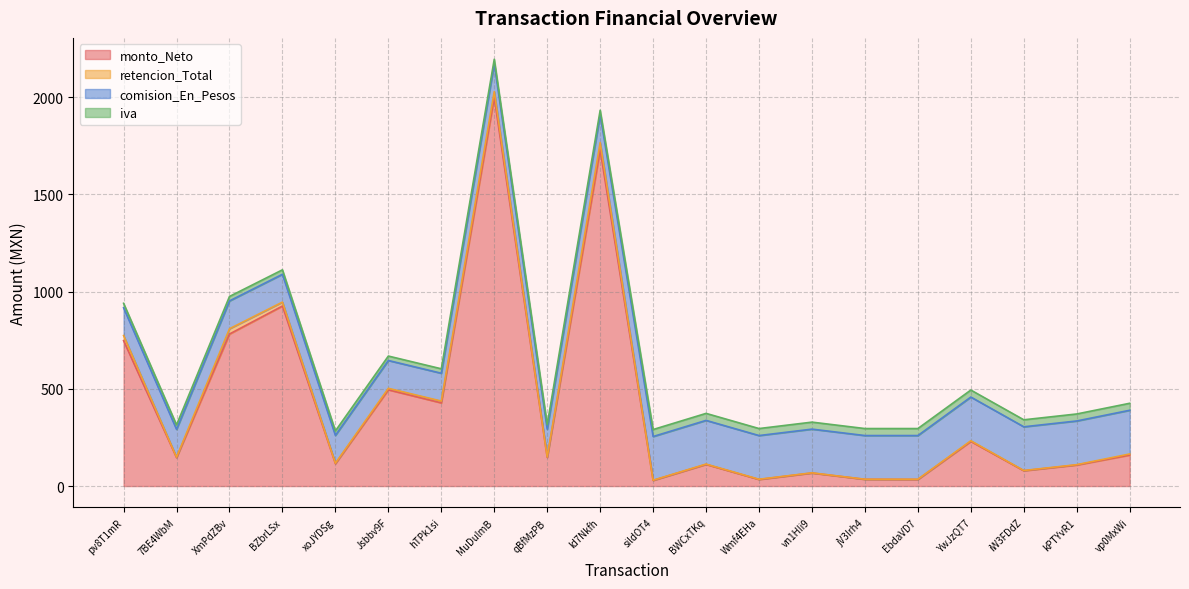

What is the difference between the highest and lowest values at YwJzQT7?

226.0